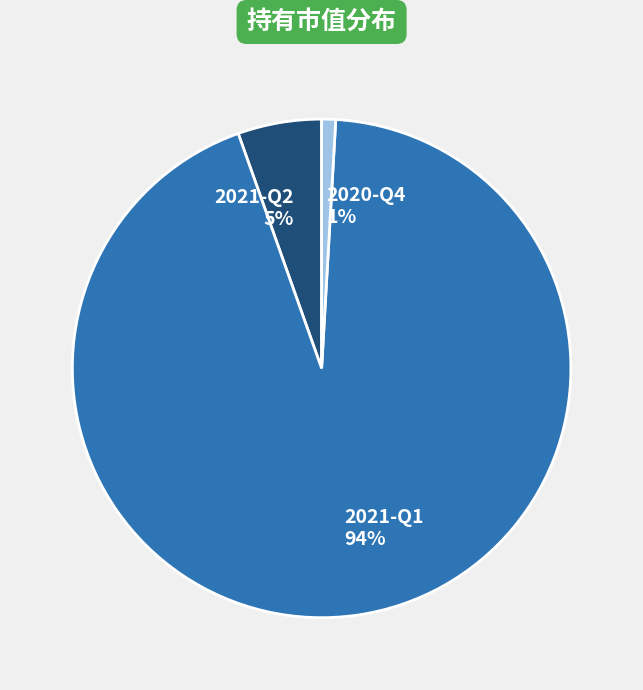

What is the largest slice in the pie chart?

2021-Q1